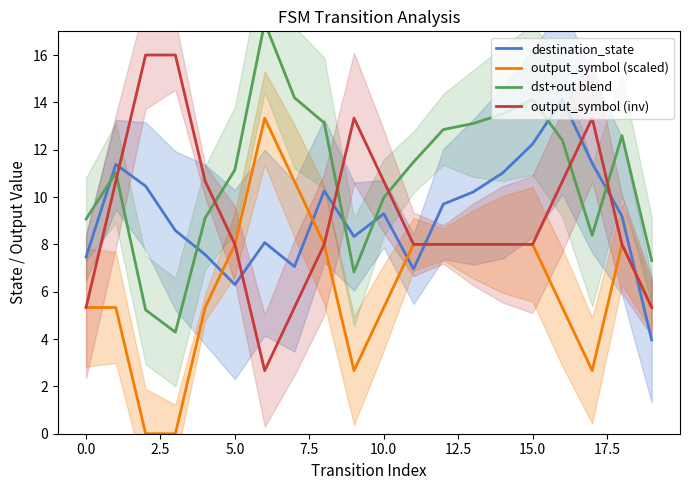

Rank the series by their maximum value, from highest to lowest.

dst+out blend, output_symbol (inv), destination_state, output_symbol (scaled)